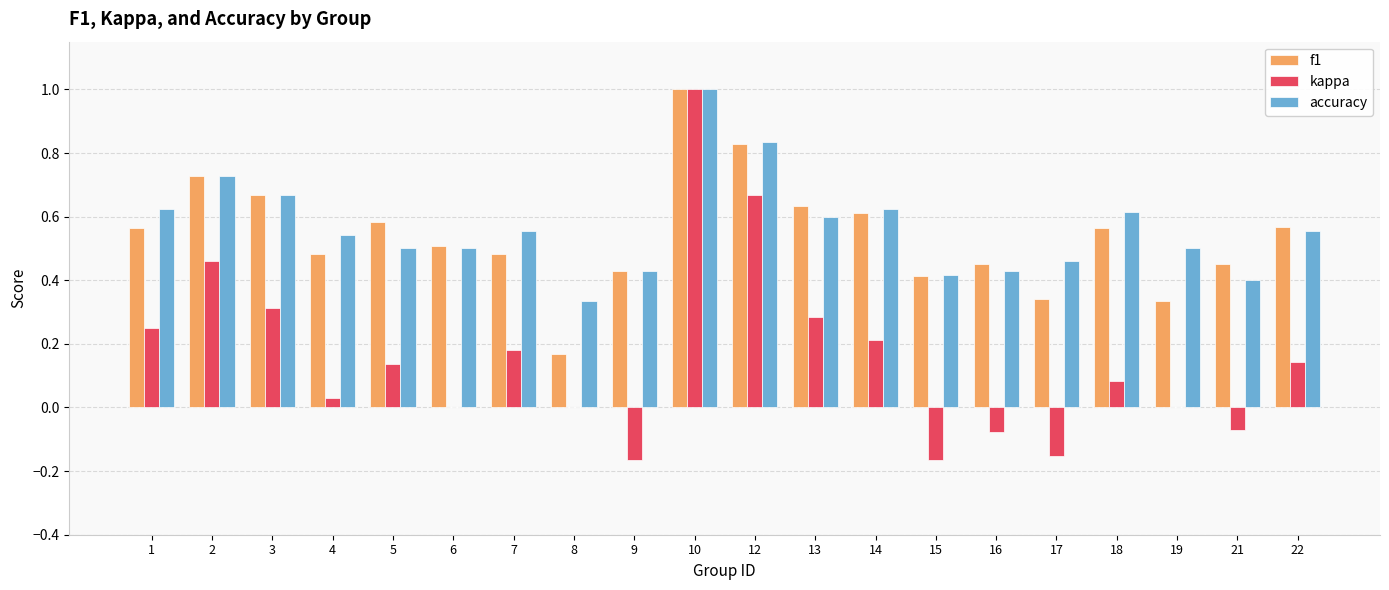

The kappa series shows 0.2 at 12. True or false?

False